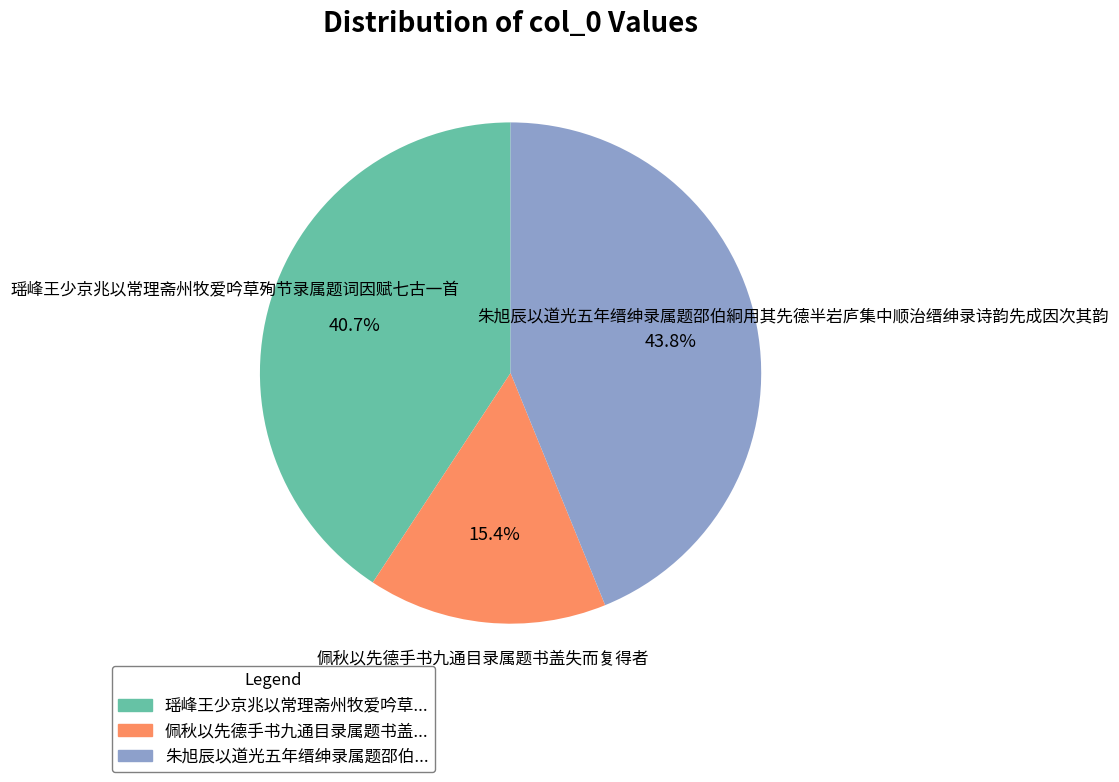

Rank the categories by value from lowest to highest.

佩秋以先德手书九通目录属题书盖失而复得者, 瑶峰王少京兆以常理斋州牧爱吟草殉节录属题词因赋七古一首, 朱旭辰以道光五年缙绅录属题邵伯絅用其先德半岩庐集中顺治缙绅录诗韵先成因次其韵